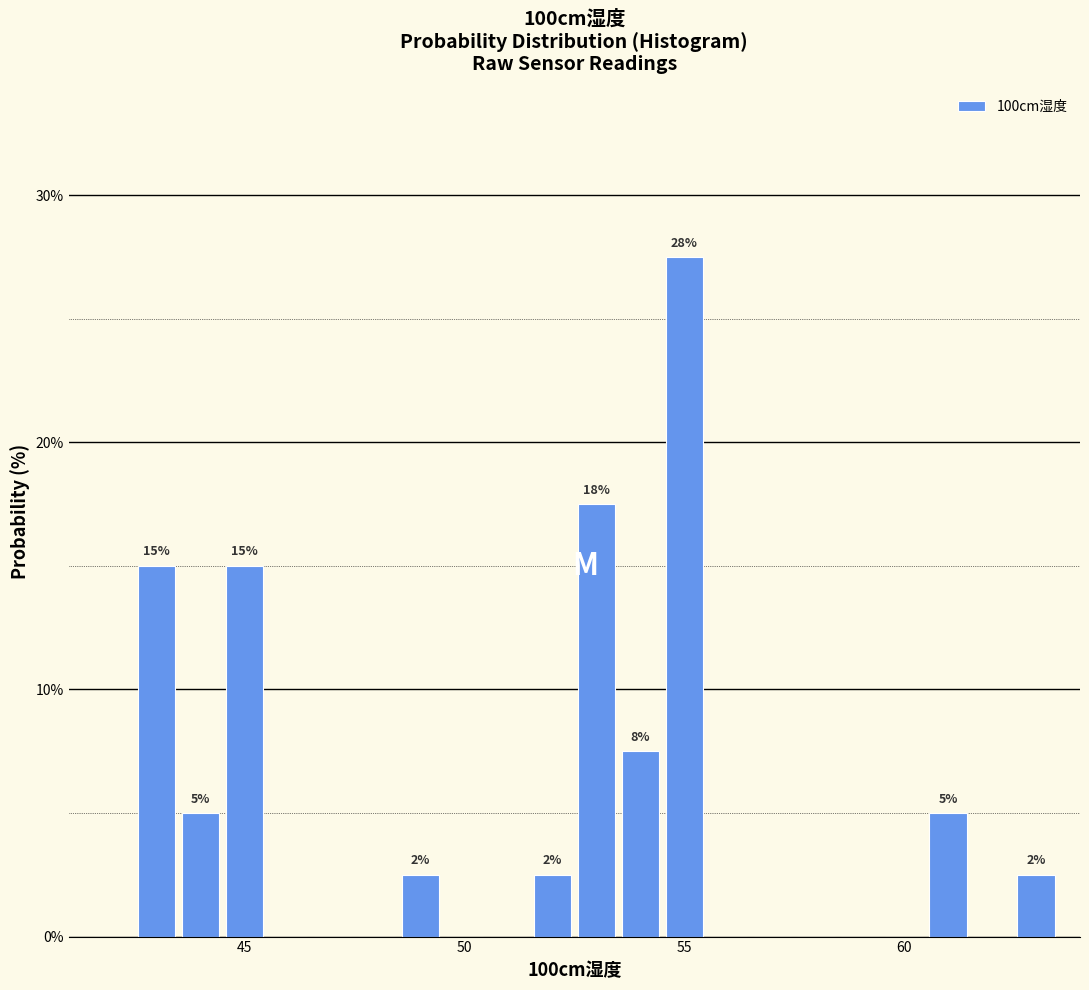

Around what value on the x-axis is the tallest bar? Give the approximate position of its centre, as read against the axis.

55.0